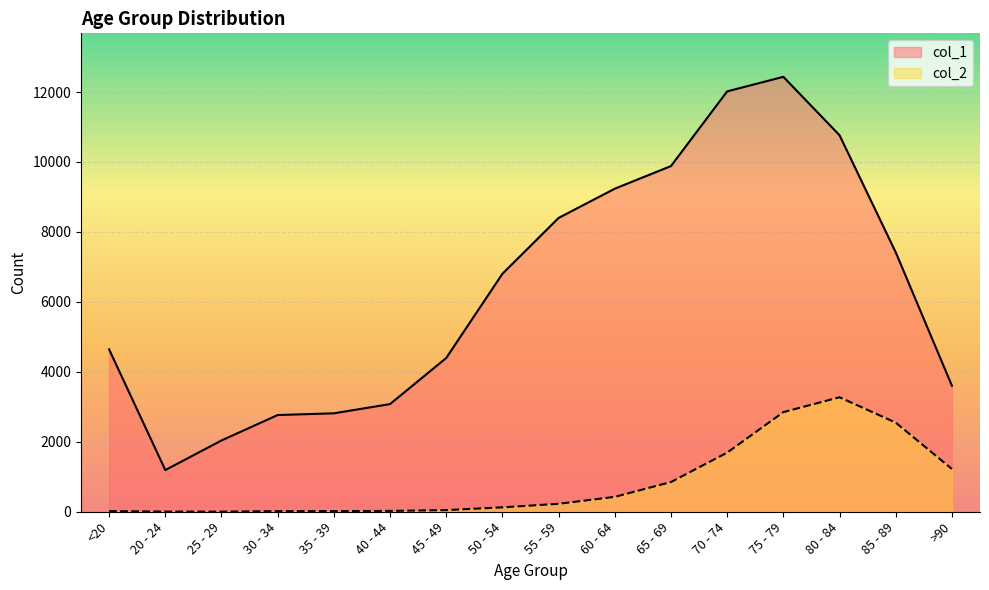

How many interior local valleys does the col_2 series have?

1